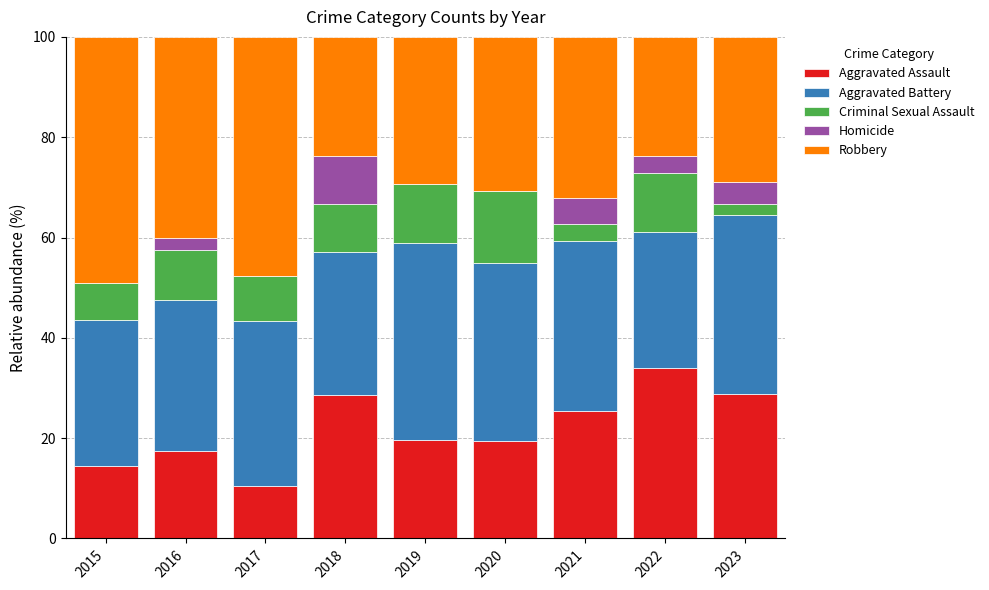

What are all the series names shown in the legend?

Aggravated Assault, Aggravated Battery, Criminal Sexual Assault, Homicide, Robbery